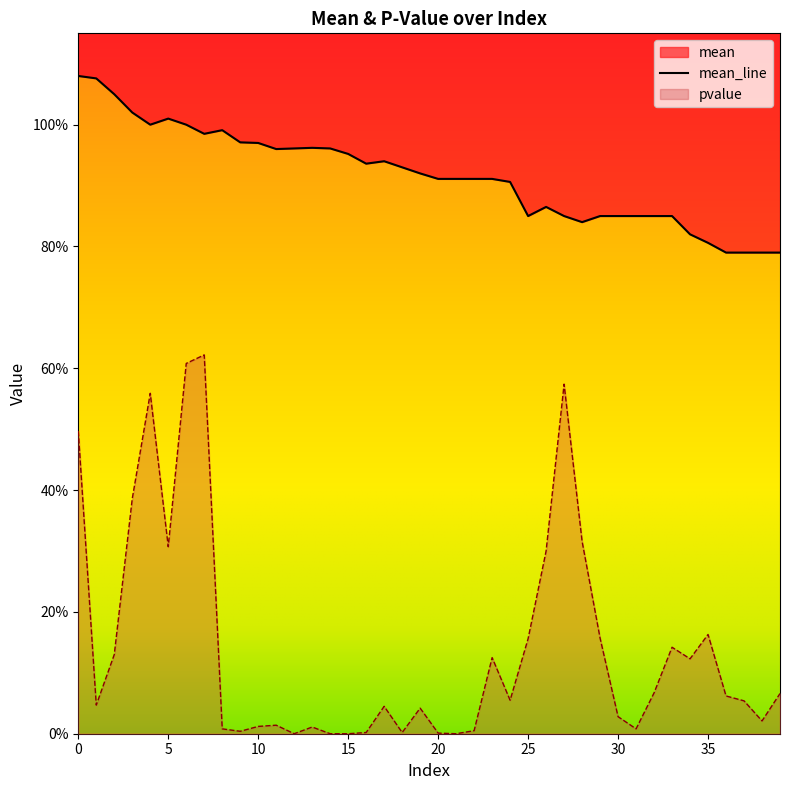

What is the value of the pvalue point at the 37th from the left?

0.1